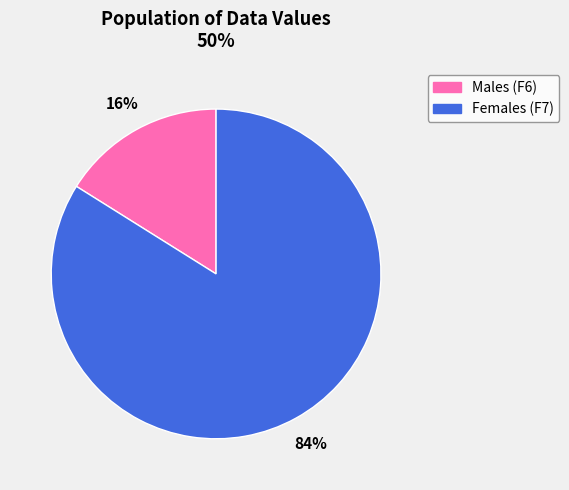

To the nearest percent, what is the difference between the largest and smallest slice percentages?

68%